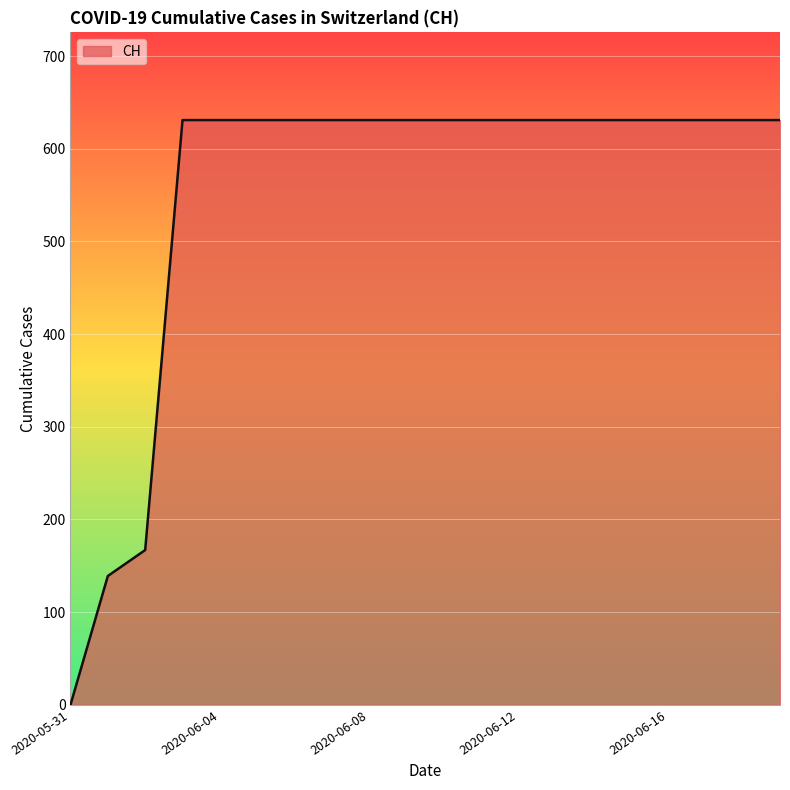

What is the difference between the maximum and minimum values?

631